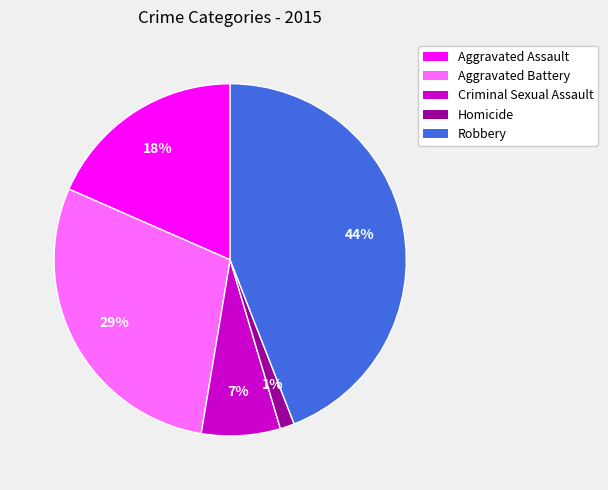

Rank the categories by value from highest to lowest.

Robbery, Aggravated Battery, Aggravated Assault, Criminal Sexual Assault, Homicide